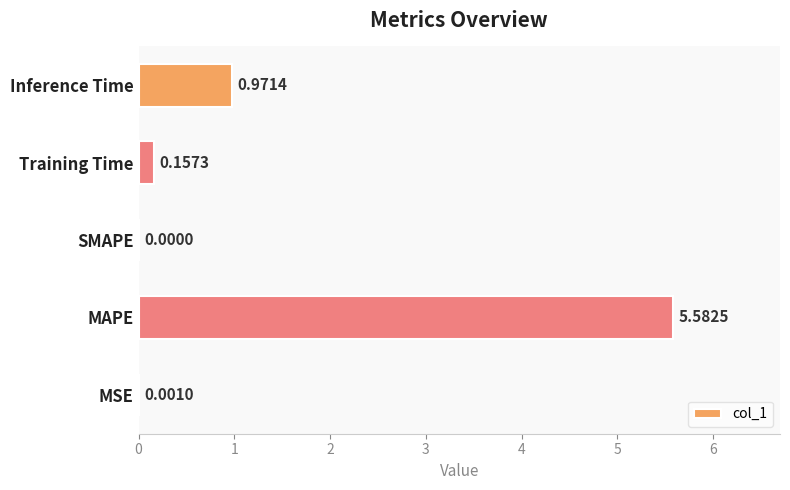

At which label is the value closest to 2?

Inference Time